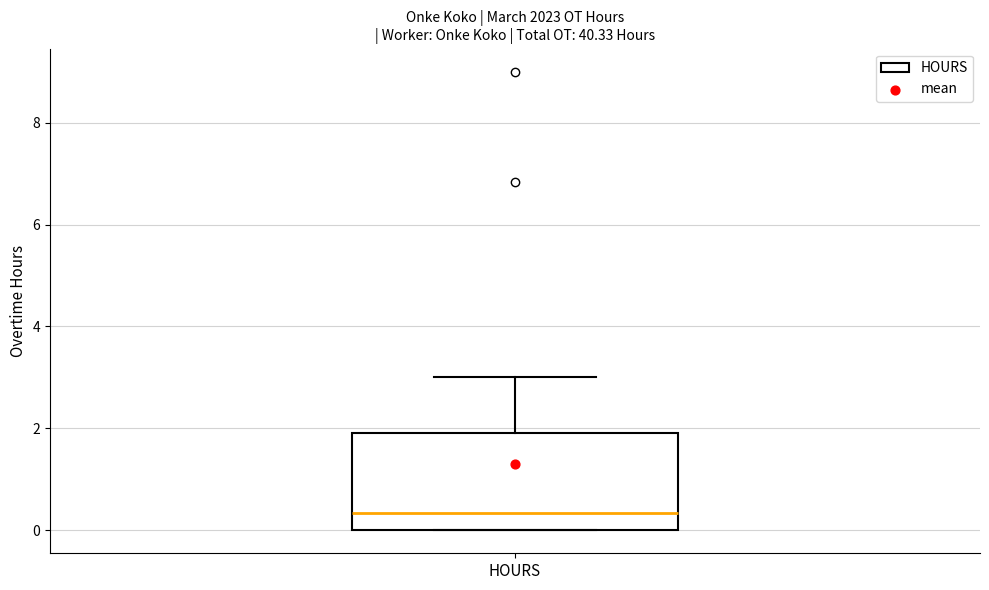

Transcribe this box plot: give where the median line is, the range the box spans, and where the two whiskers end, as read against the y-axis. The values are not printed on the chart, so give them approximately, as read against the axis.

median 0.4, box 0.0 to 2.0, whiskers 0.0 to 3.0